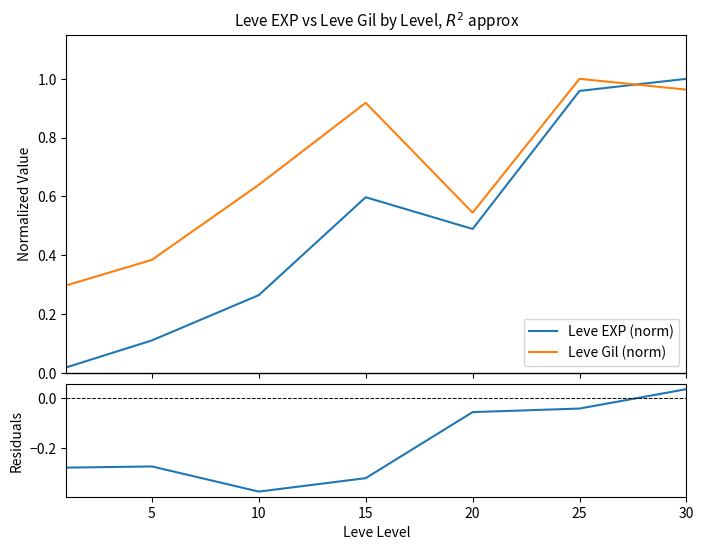

In Leve EXP (norm), how many points are lower than both neighbors (excluding endpoints)?

1